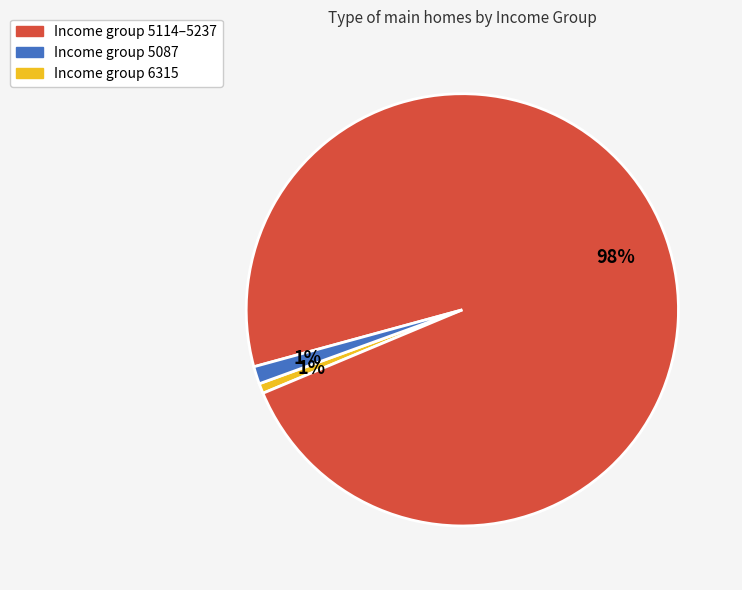

To the nearest percent, what is the average slice percentage?

33%